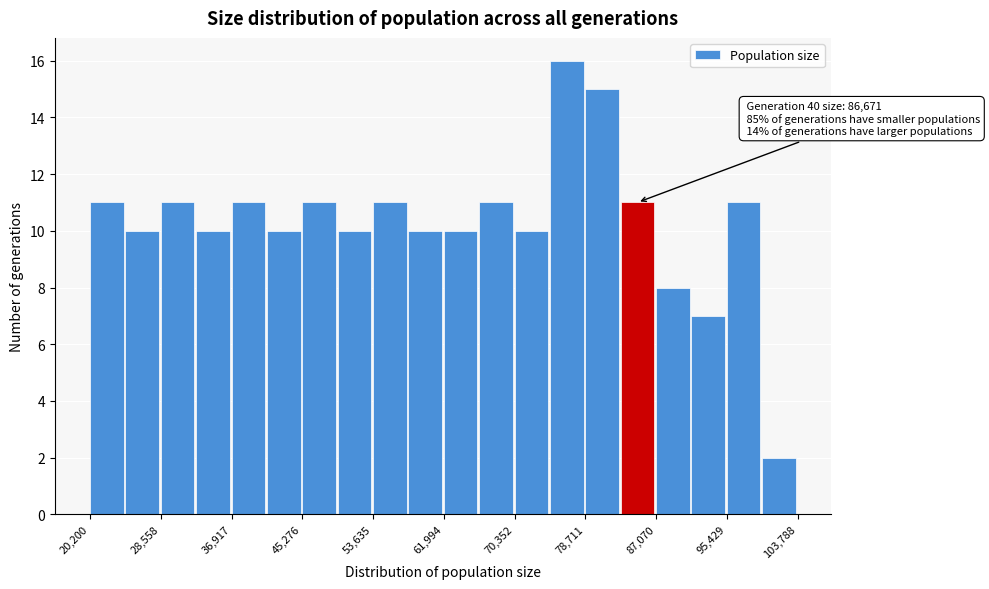

Which range on the x-axis has the tallest bar?

75000 to 79000